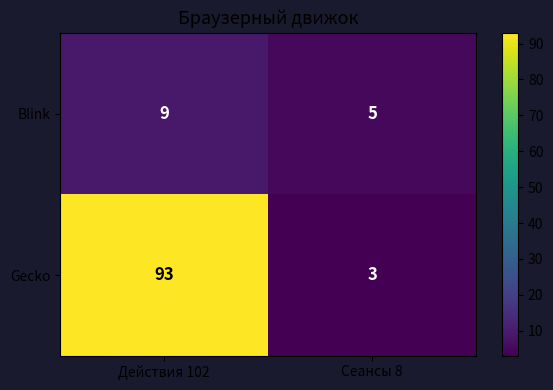

Which series has the largest range (max minus min)?

Gecko